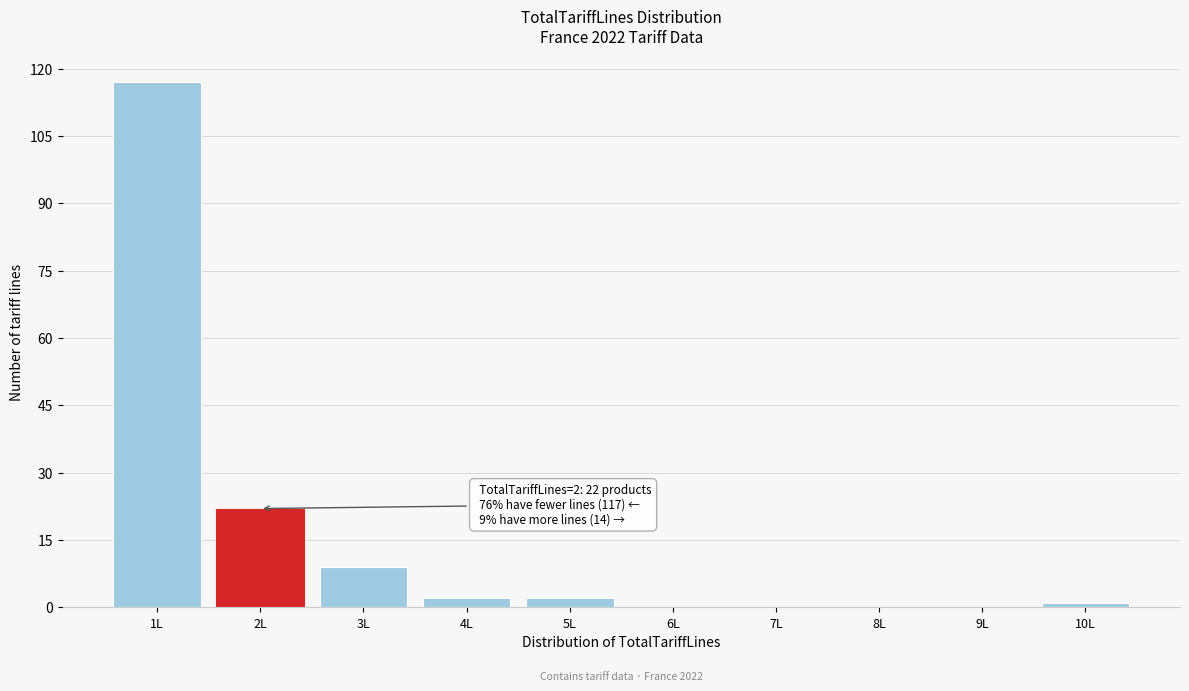

Reading left to right, list all the values displayed in this chart.

1L=117	2L=22	3L=9	4L=2	5L=2	6L=0	7L=0	8L=0	9L=0	10L=1